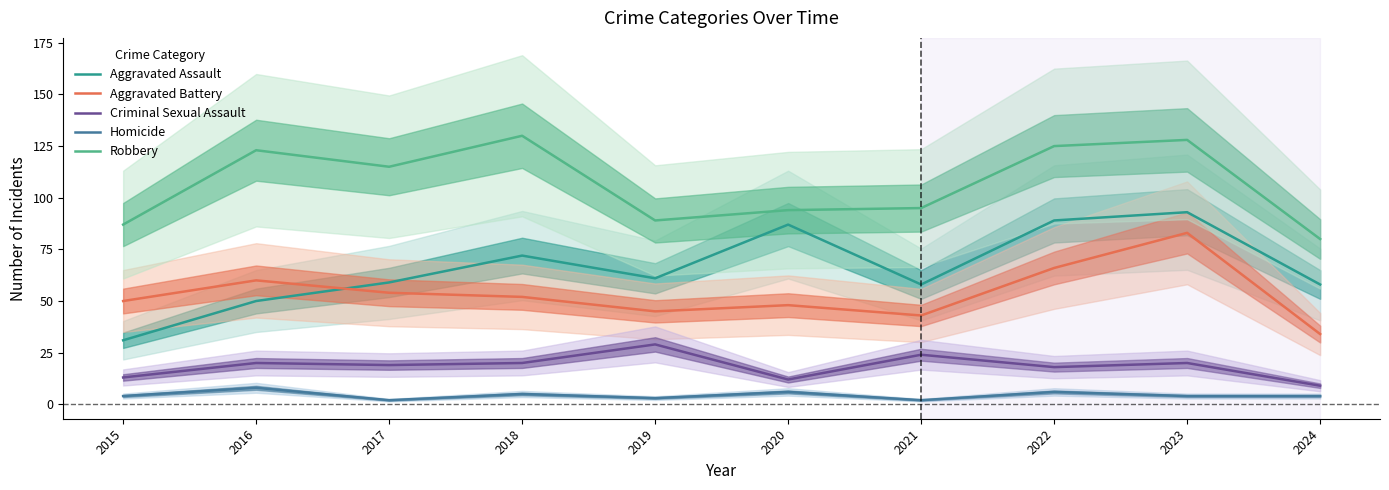

Reading left to right, list all the values displayed in this chart.

Aggravated Assault: 2015=31	2016=50	2017=59	2018=72	2019=61	2020=87	2021=58	2022=89	2023=93	2024=58
Aggravated Battery: 2015=50	2016=60	2017=54	2018=52	2019=45	2020=48	2021=43	2022=66	2023=83	2024=34
Criminal Sexual Assault: 2015=13	2016=20	2017=19	2018=20	2019=29	2020=12	2021=24	2022=18	2023=20	2024=9
Homicide: 2015=4	2016=8	2017=2	2018=5	2019=3	2020=6	2021=2	2022=6	2023=4	2024=4
Robbery: 2015=87	2016=123	2017=115	2018=130	2019=89	2020=94	2021=95	2022=125	2023=128	2024=80